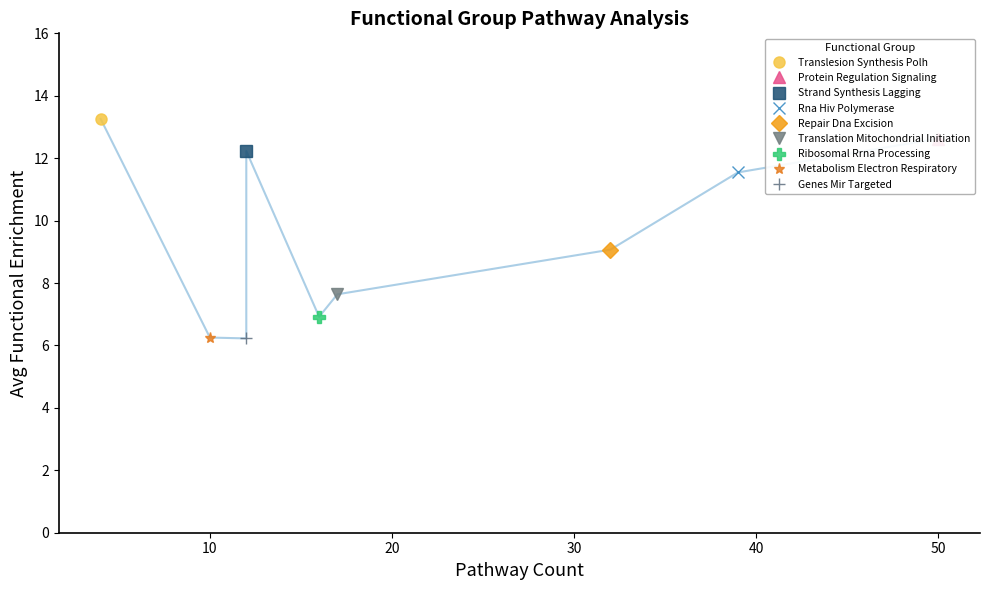

What value does the data have at 39?

11.5